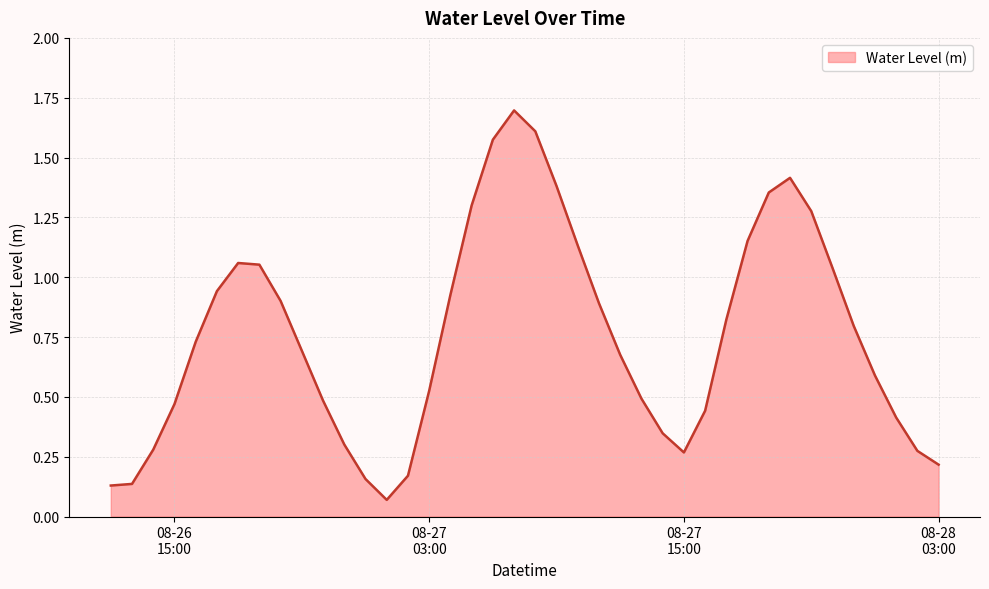

How many series are shown in this chart?

1